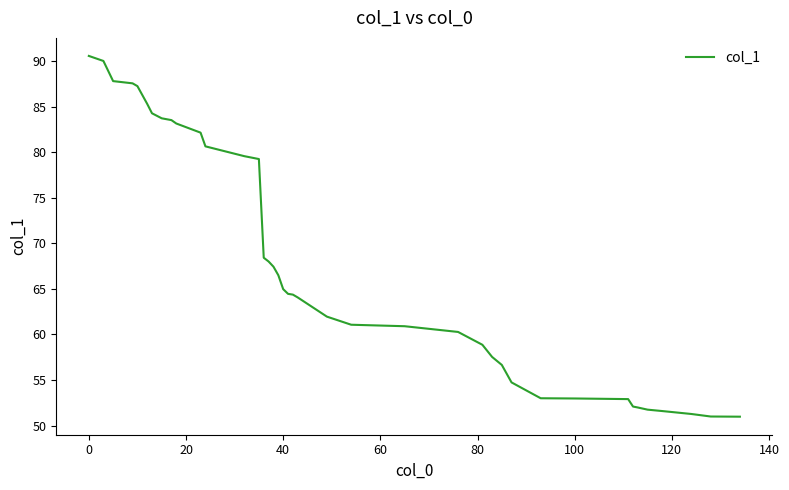

How many lines are shown in the chart?

1